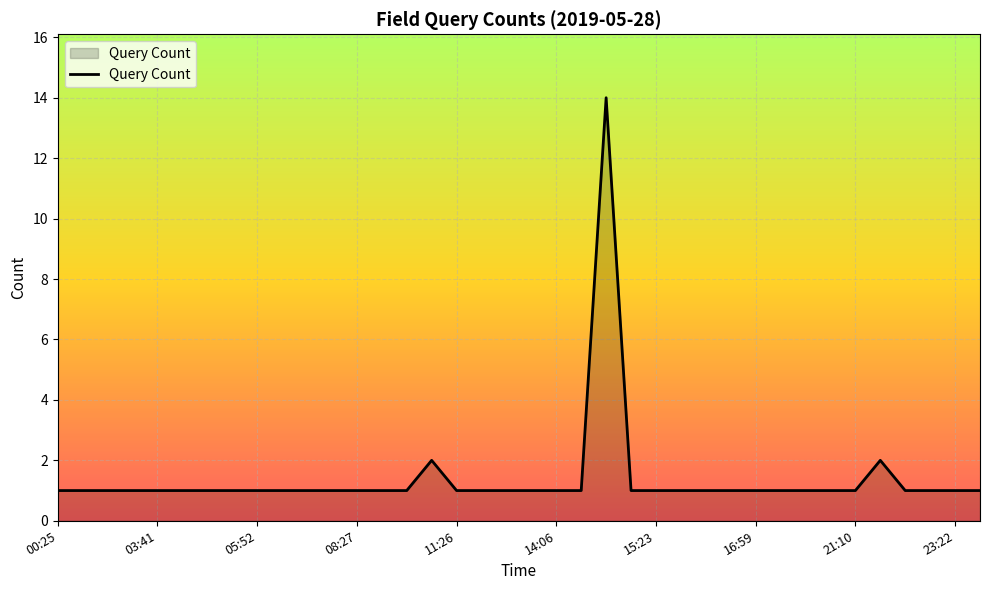

What is the maximum value shown in the chart?

14